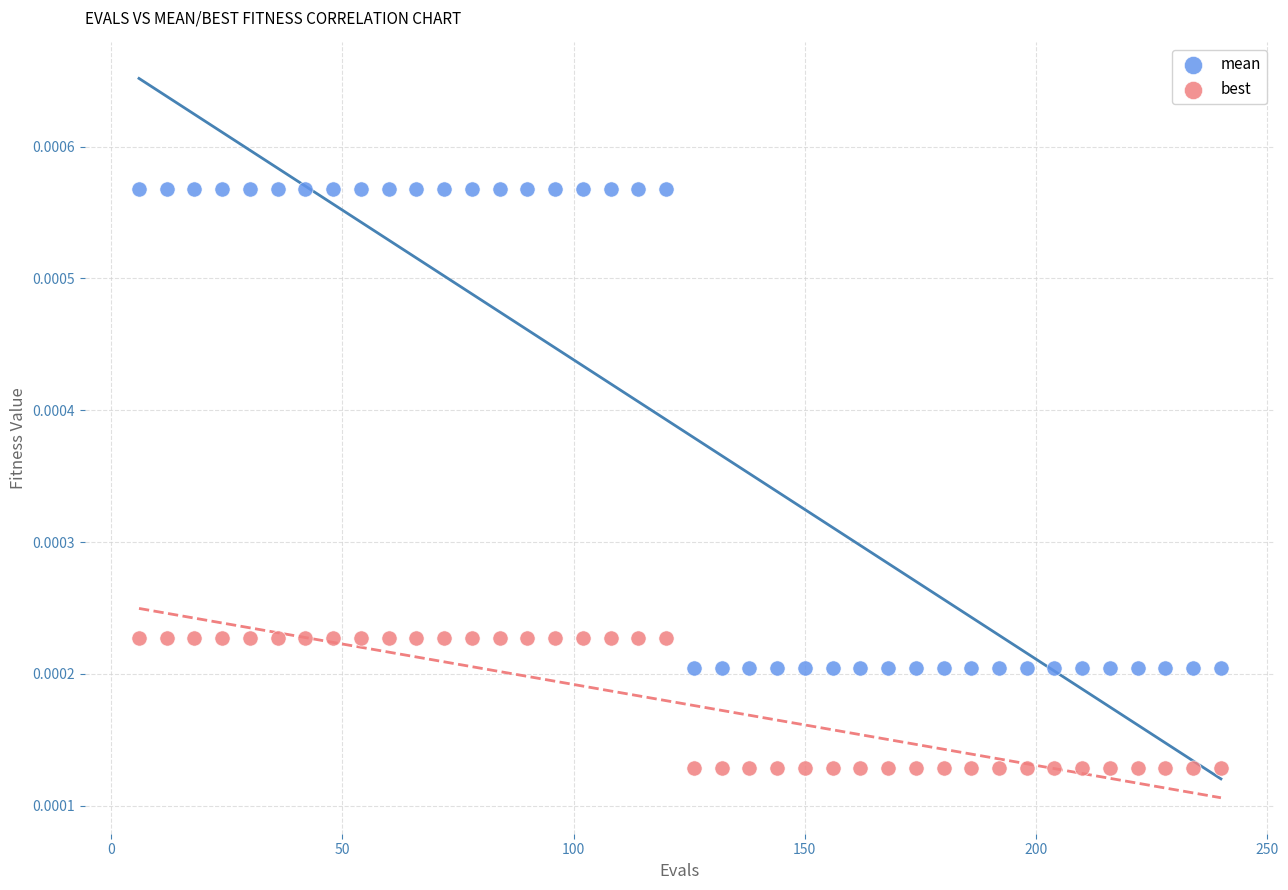

Which series reaches the maximum Y coordinate?

mean